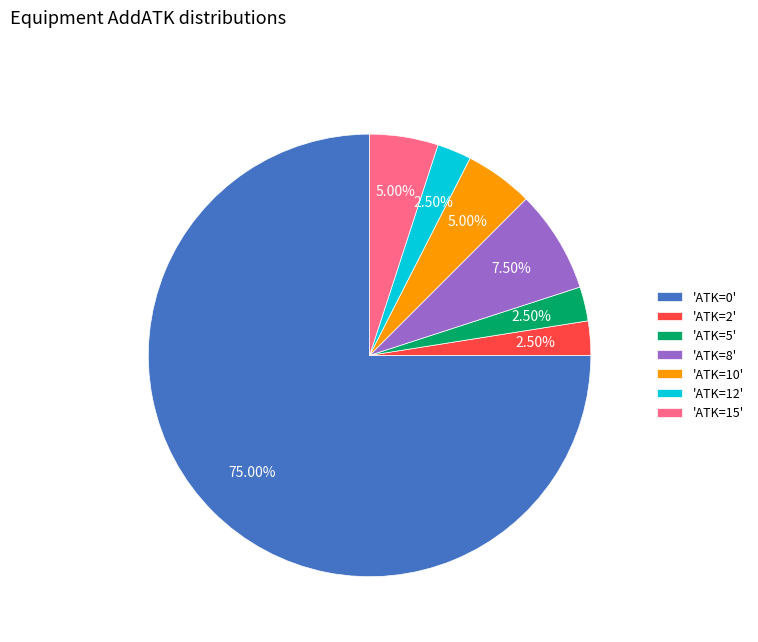

What is the largest slice in the pie chart?

'ATK=0'